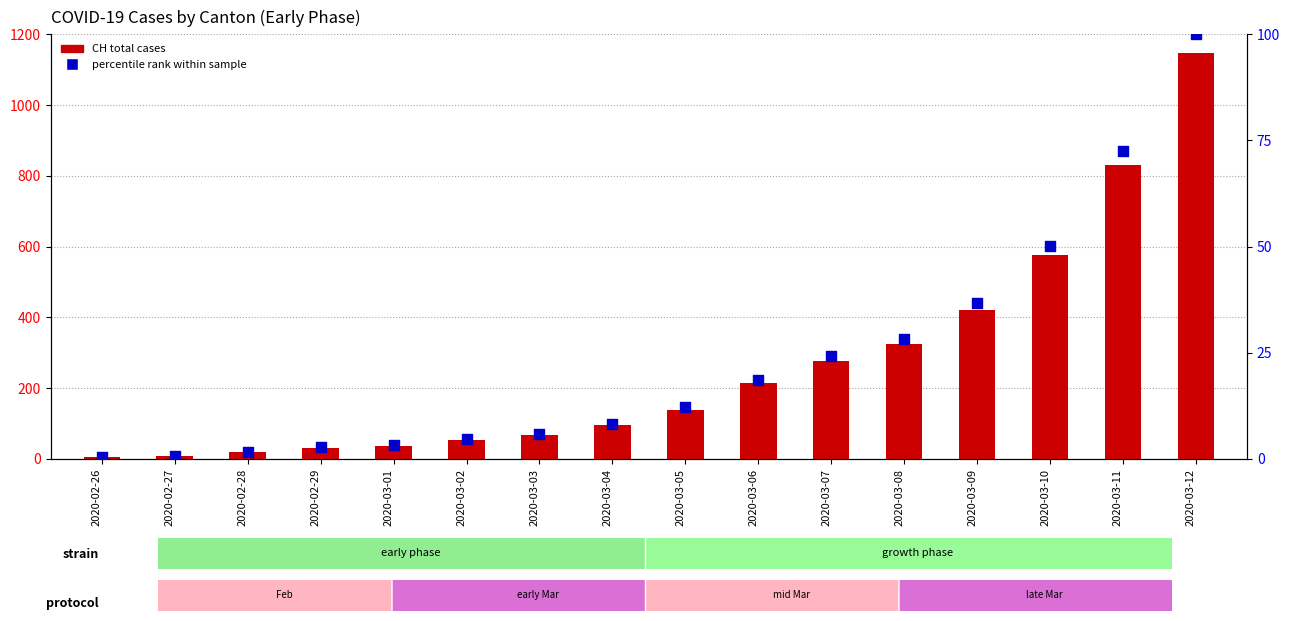

Is the value of percentile rank within sample at 2020-02-29 greater than the value of CH total at 2020-02-28?

No